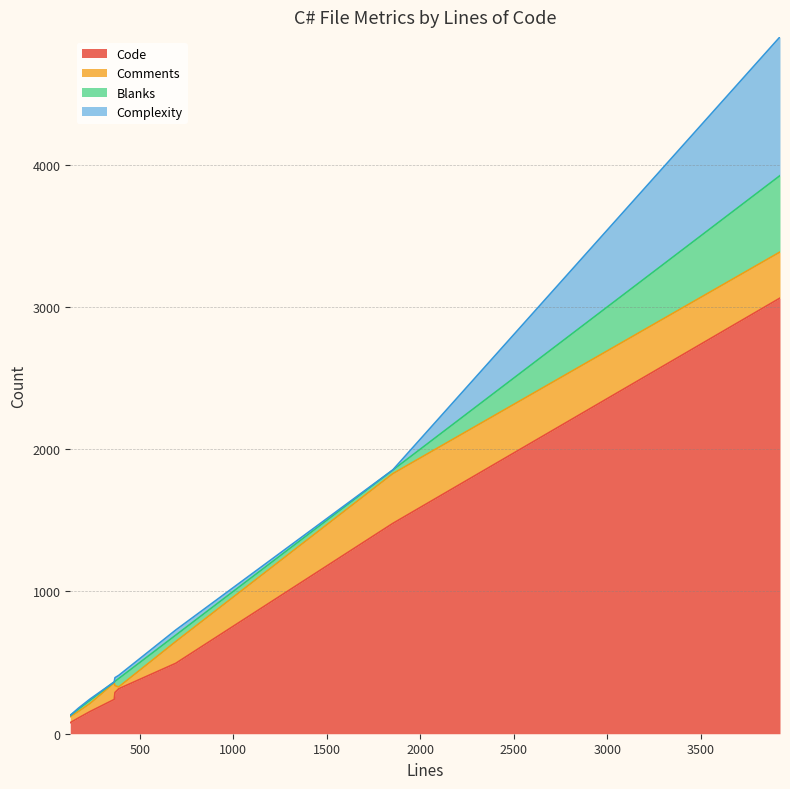

What is the average value of the Code series?

692